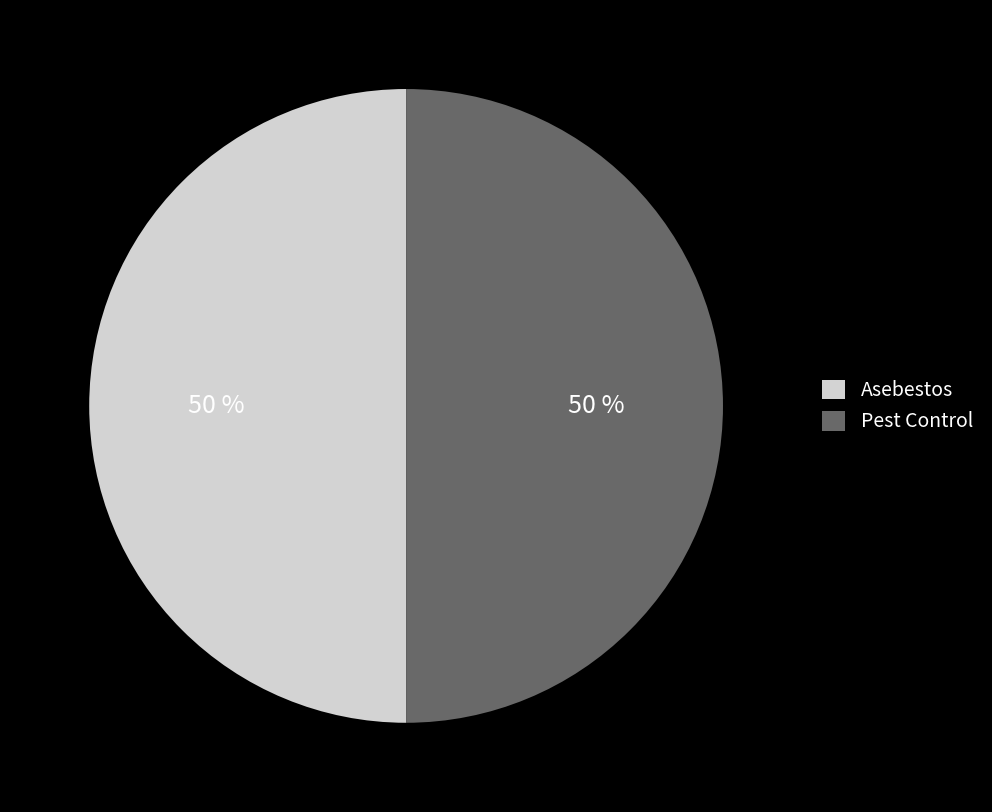

To the nearest percent, what is the combined percentage of Pest Control and Asebestos?

100%